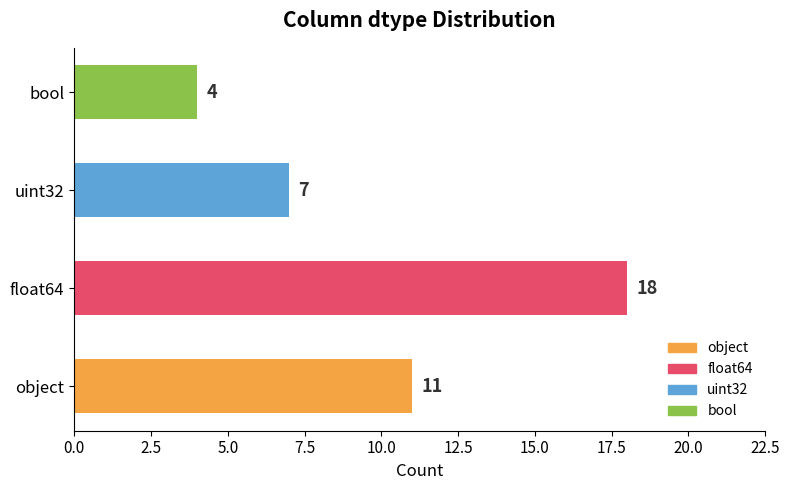

Count the values in the range 7 to 18.

3